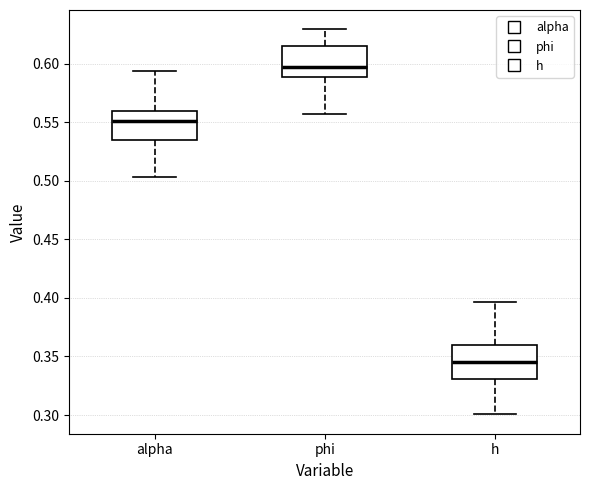

Where is the upper edge of the box for phi on the y-axis? The values are not printed on the chart, so give them approximately, as read against the axis.

0.615